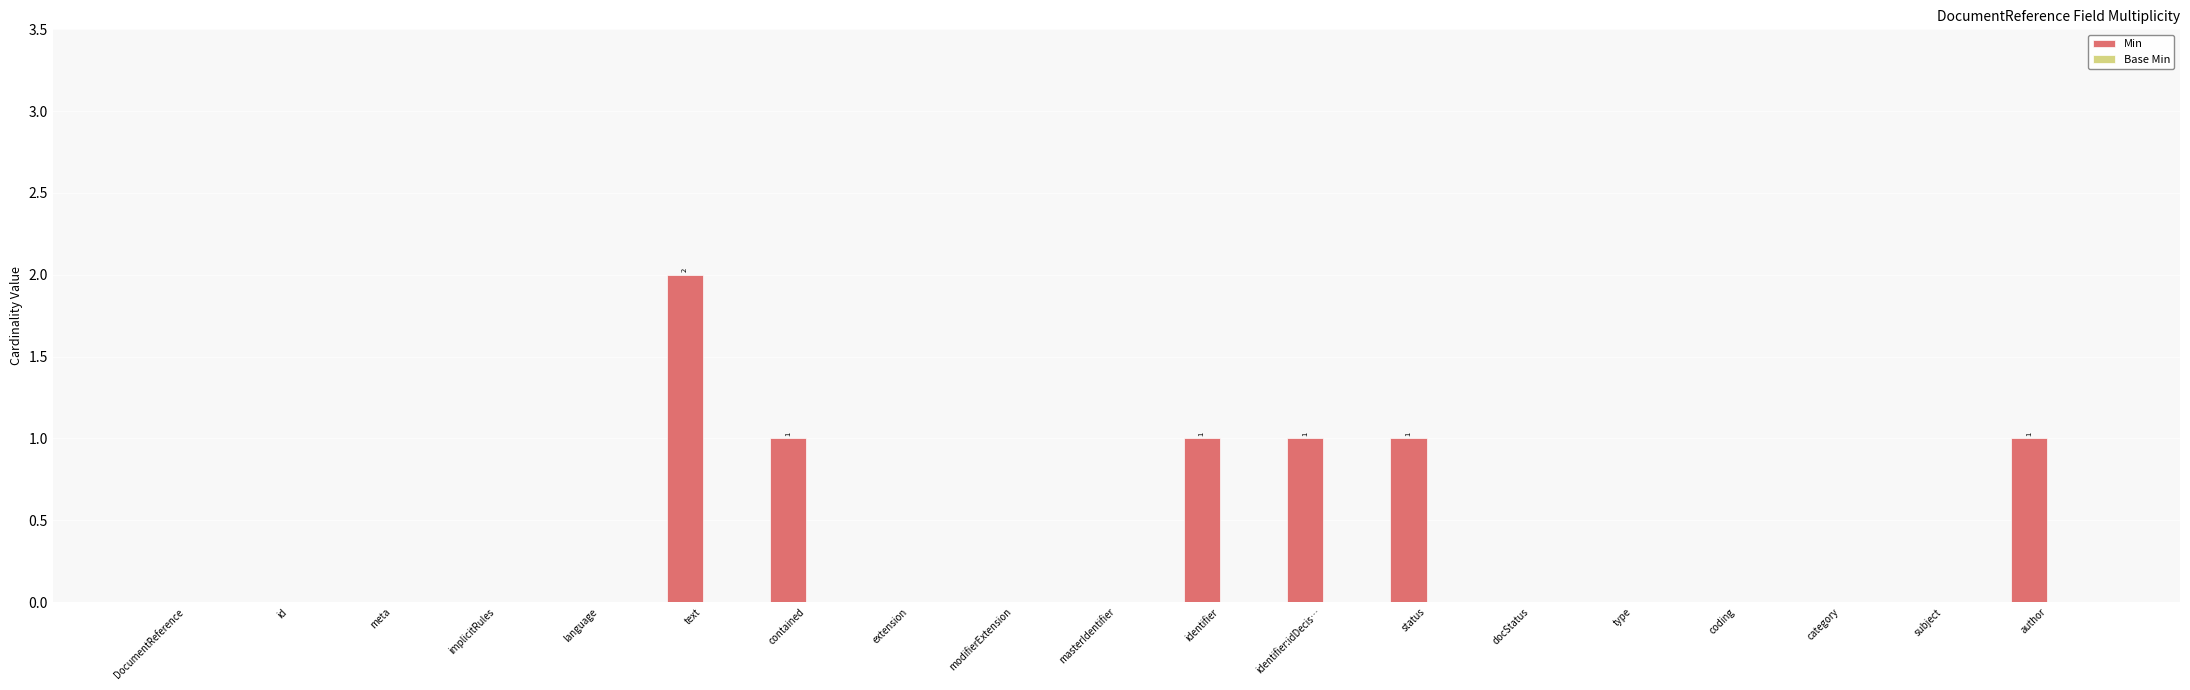

Reading left to right, extract all data points from this chart.

DocumentReference=0	id=0	meta=0	implicitRules=0	language=0	text=2	contained=1	extension=0	modifierExtension=0	masterIdentifier=0	identifier=1	identifier:idDecis…=1	status=1	docStatus=0	type=0	coding=0	category=0	subject=0	author=1